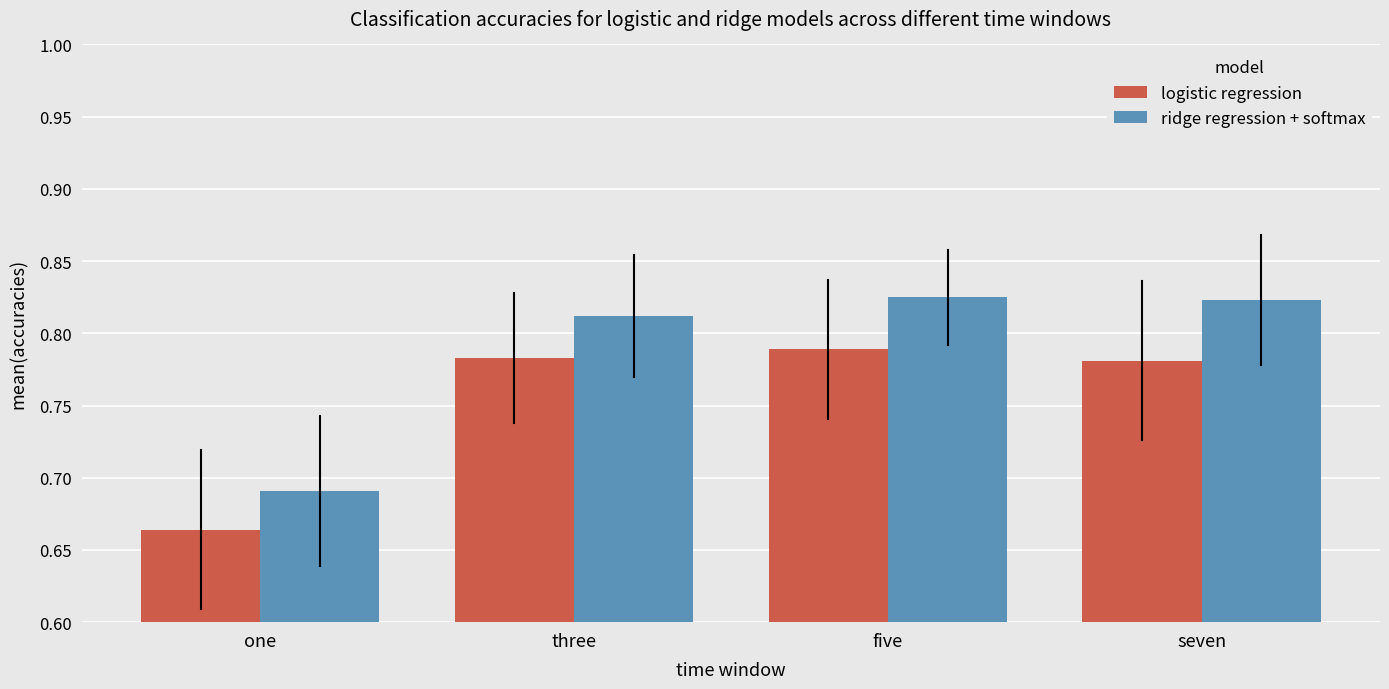

At how many categories does at least one series exceed 0?

4